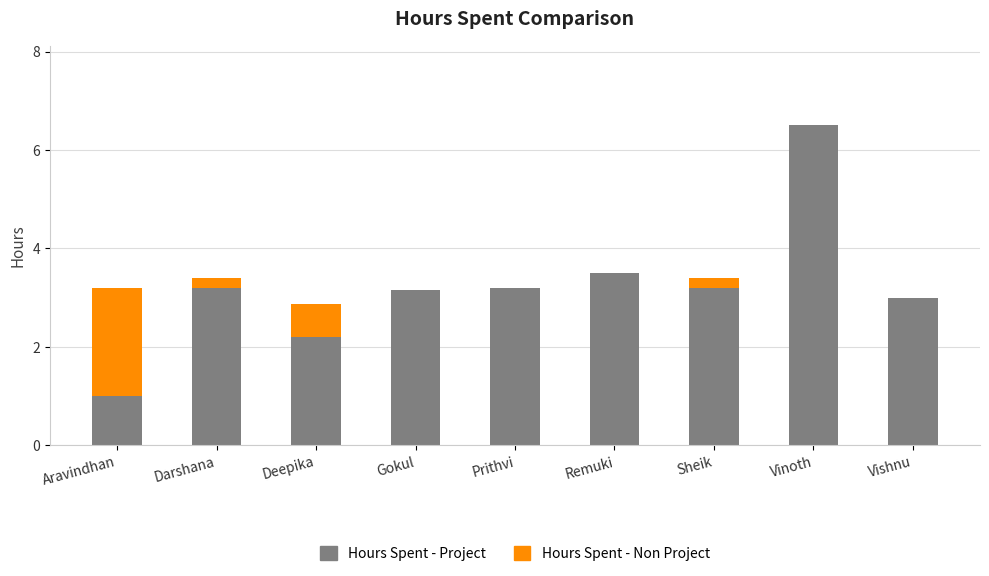

At which category is the sum across all series the highest?

Vinoth